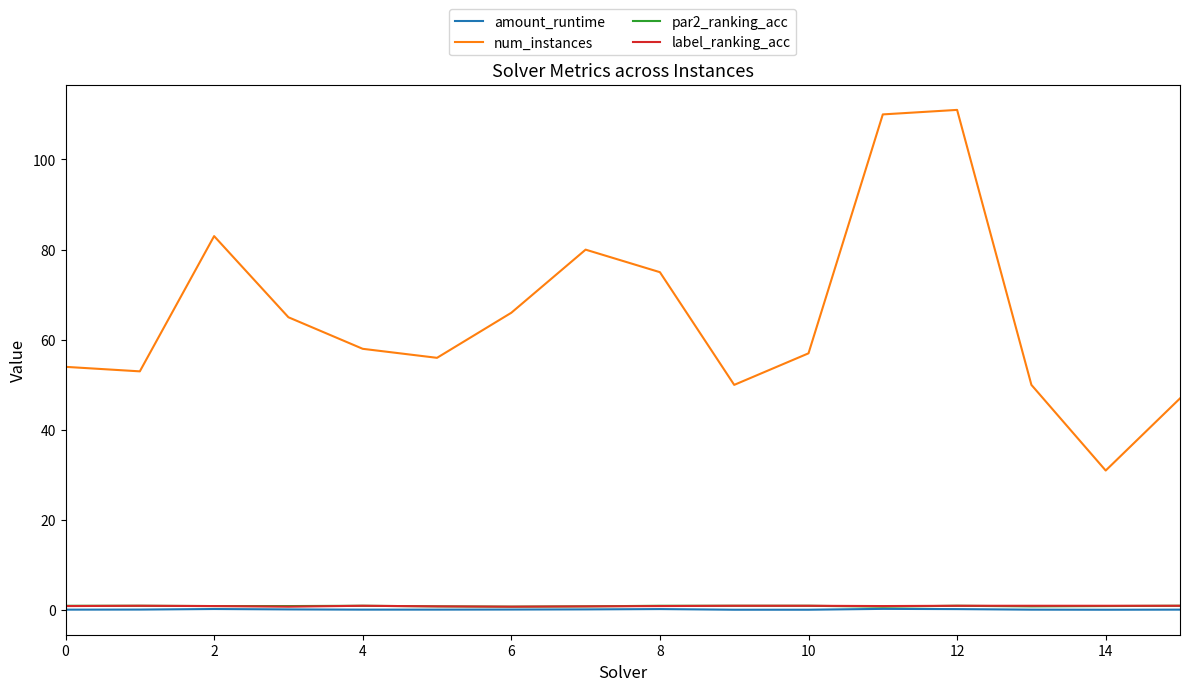

What are all the series names shown in the legend?

amount_runtime, num_instances, par2_ranking_acc, label_ranking_acc